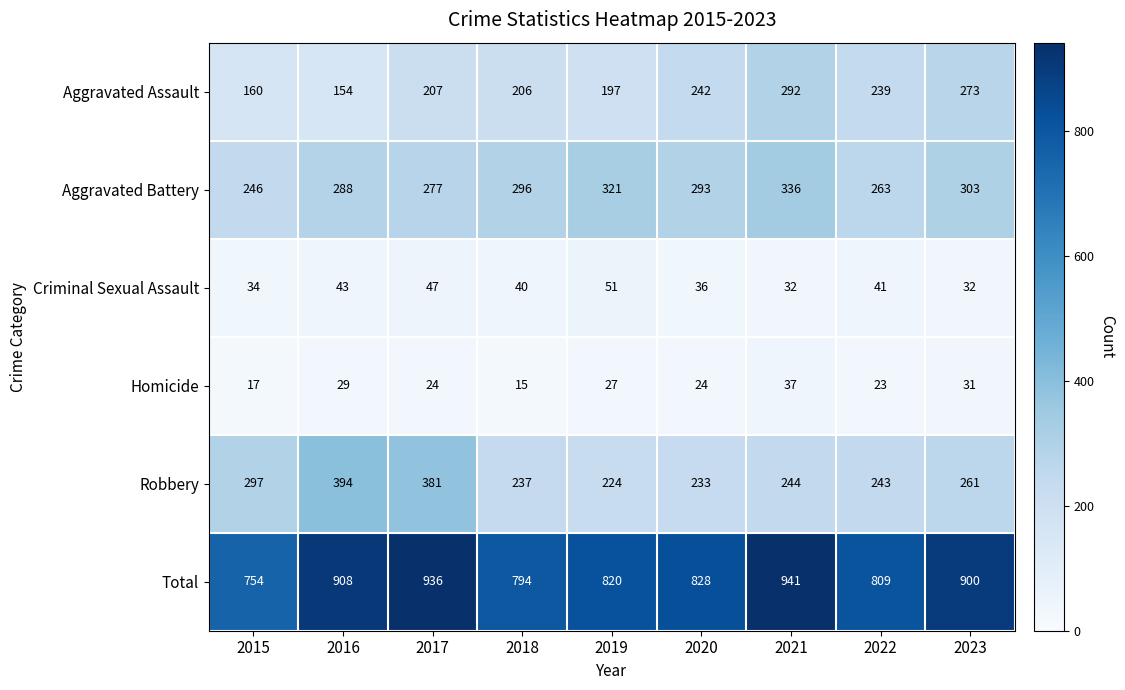

What value does the Aggravated Assault series have at 2017, to the nearest 10?

210